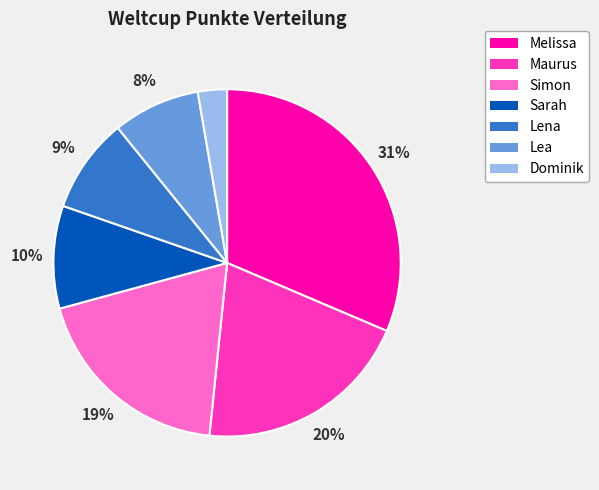

Approximately how many times larger is the value at Sarah compared to Lena?

1.1